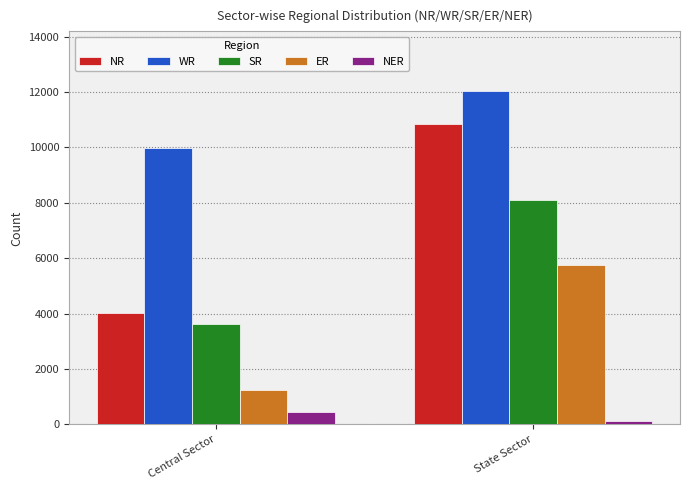

What position from the left is Central Sector?

1